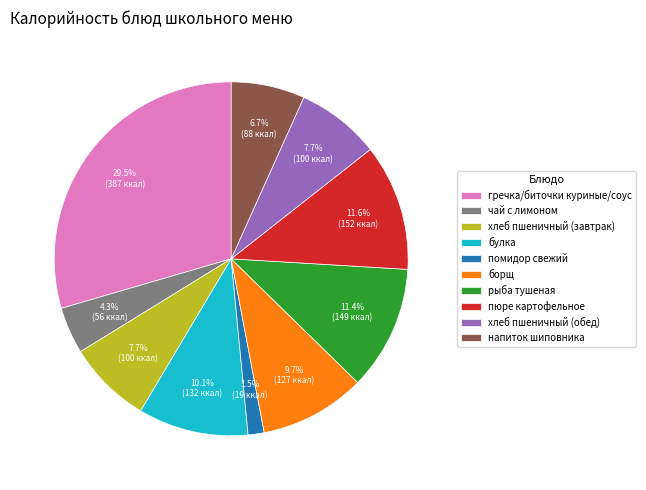

Which category has the biggest portion of the pie?

гречка/биточки куриные/соус